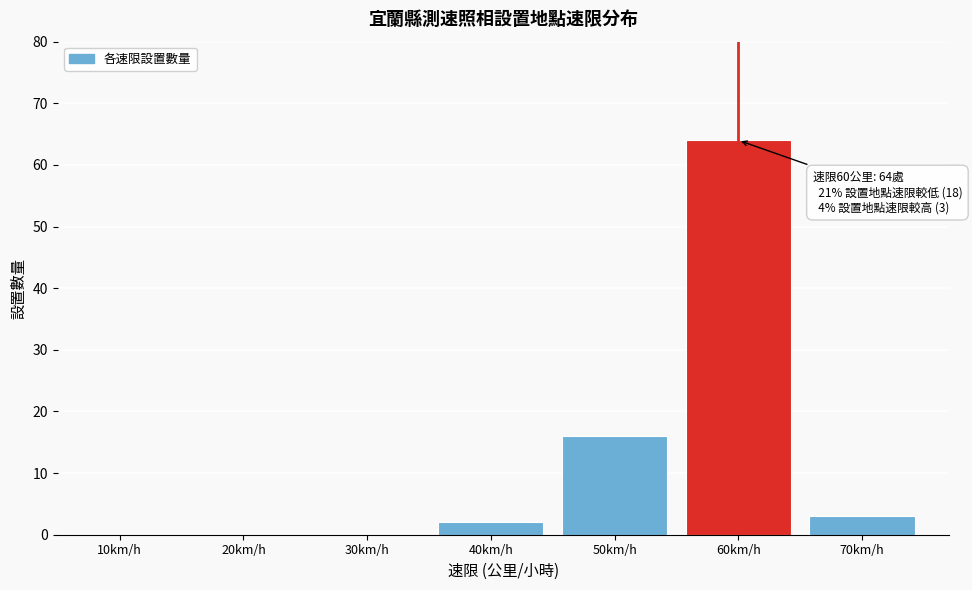

Reading left to right, list all the values displayed in this chart.

10km/h=0	20km/h=0	30km/h=0	40km/h=2	50km/h=16	60km/h=64	70km/h=3